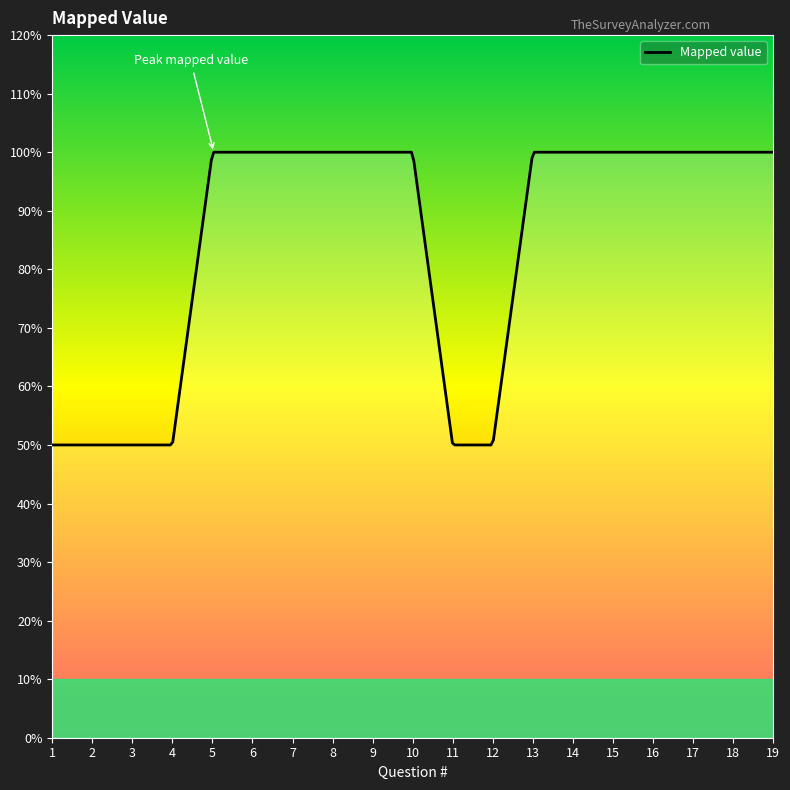

Reading right to left, extract all data points from this chart.

19=1.0	18=1.0	17=1.0	16=1.0	15=1.0	14=1.0	13=1.0	12=0.5	11=0.5	10=1.0	9=1.0	8=1.0	7=1.0	6=1.0	5=1.0	4=0.5	3=0.5	2=0.5	1=0.5